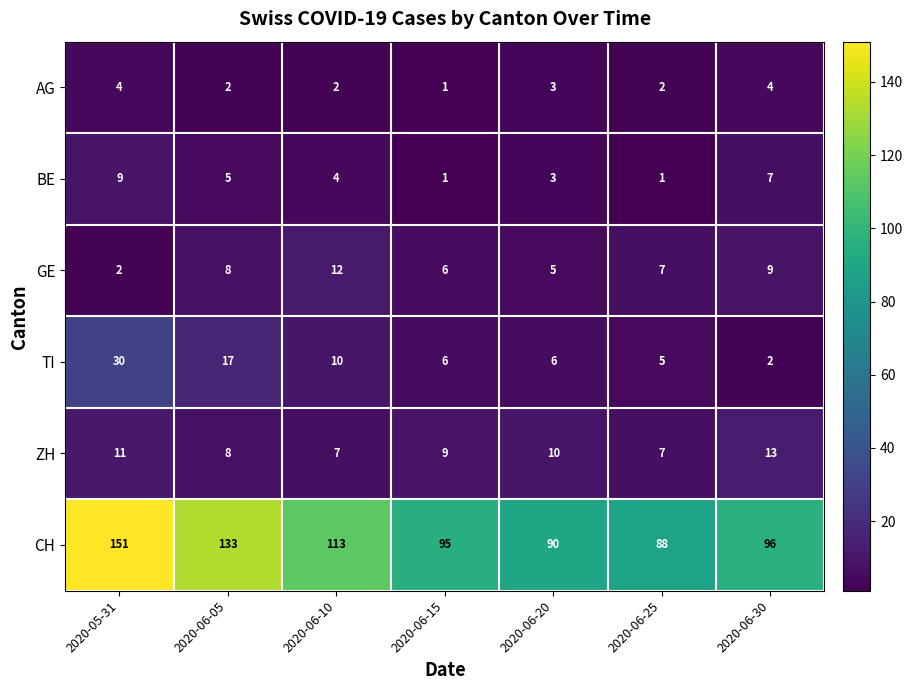

How many values in the AG series are below 2?

1